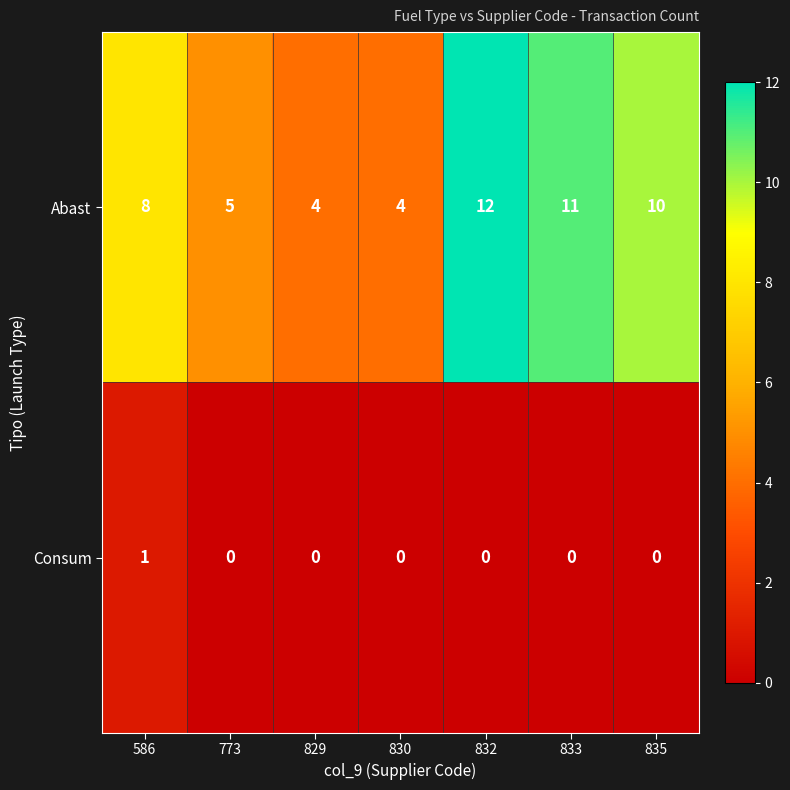

Reading left to right, what are all the values shown in this chart?

Abast: 8	5	4	4	12	11	10
Consum: 1	0	0	0	0	0	0